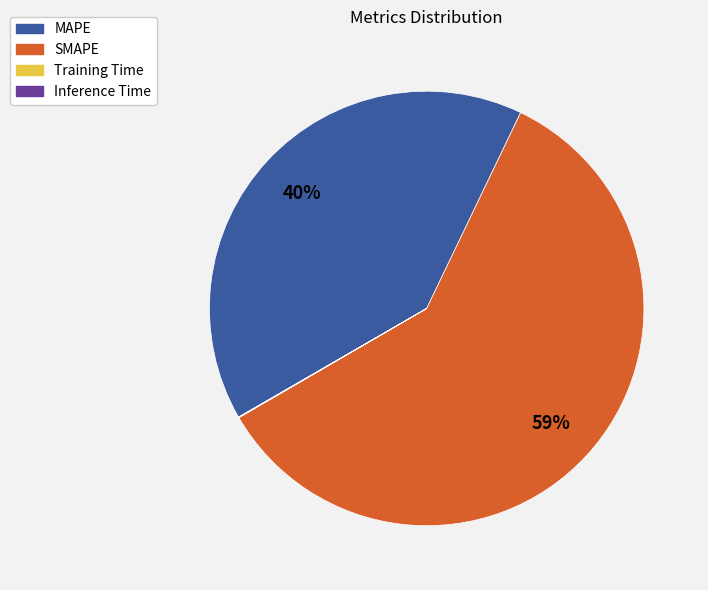

Is there a majority slice in this chart?

Yes